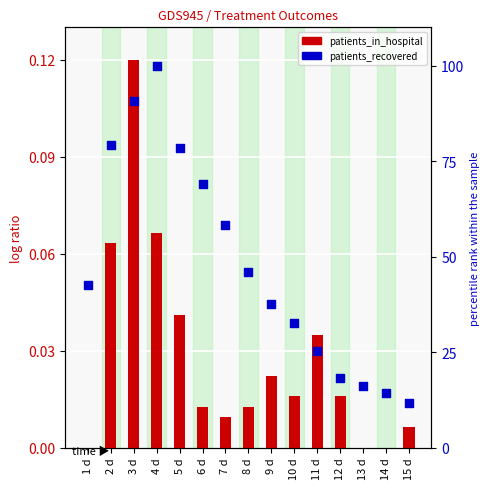

Which series has the largest total across all categories?

patients_recovered (percentile)